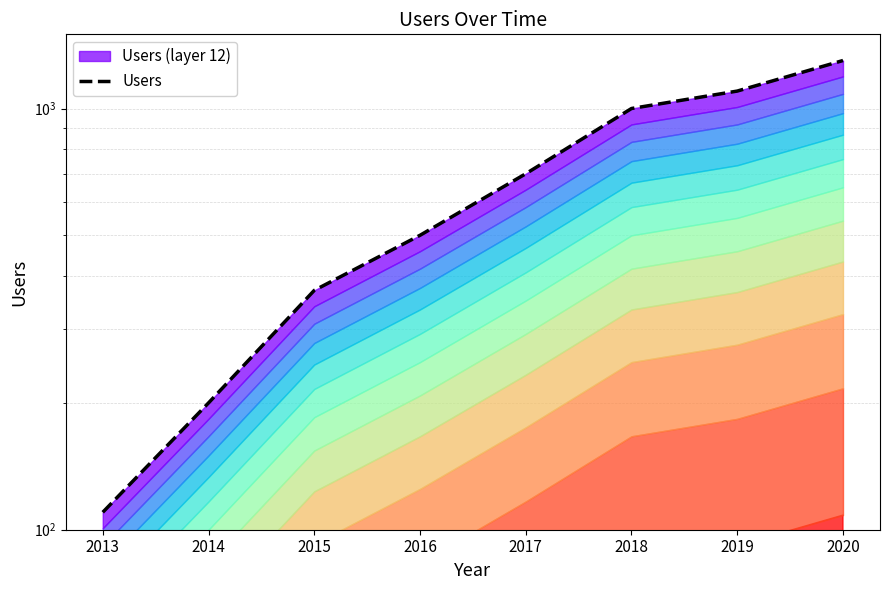

The value at 2014 is 200. True or false?

True